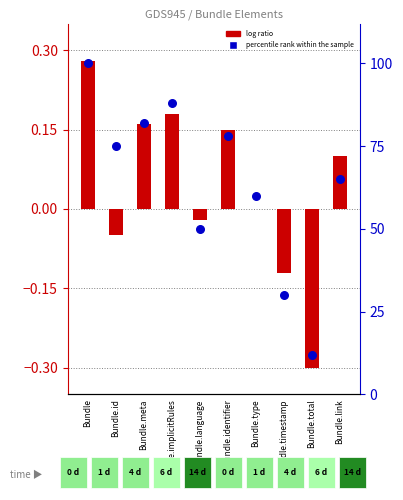

Which series has the largest Y range (max minus min)?

percentile rank within the sample